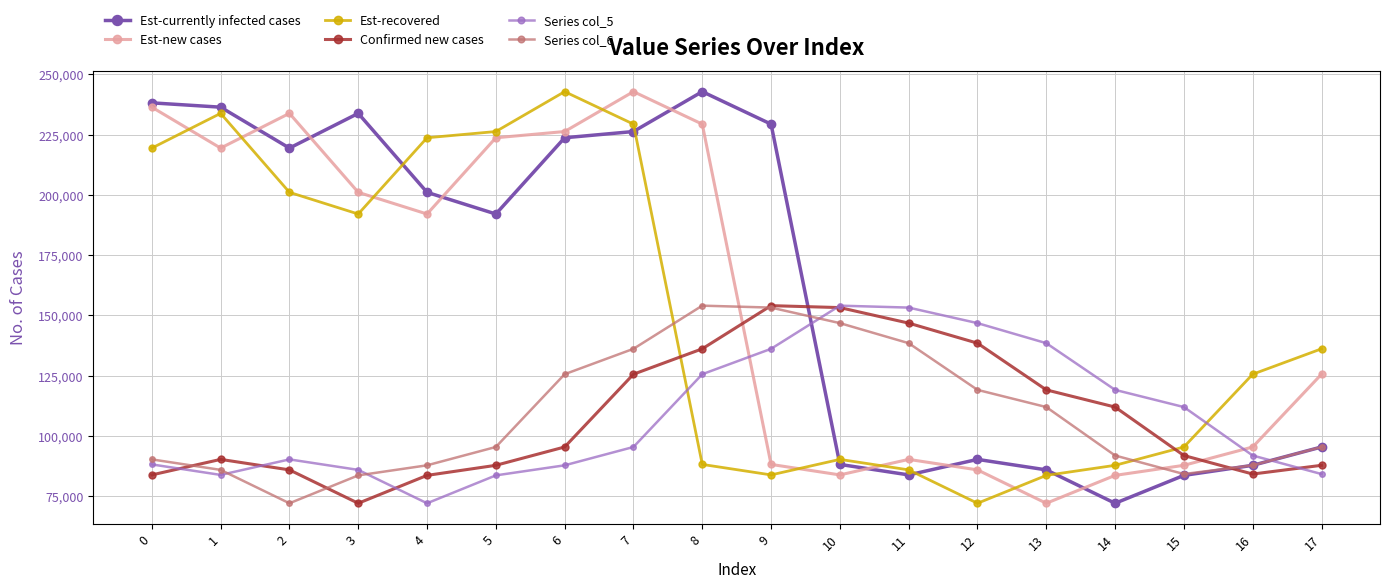

What is the difference between the maximum and minimum values in the Est-recovered series?

170658.8